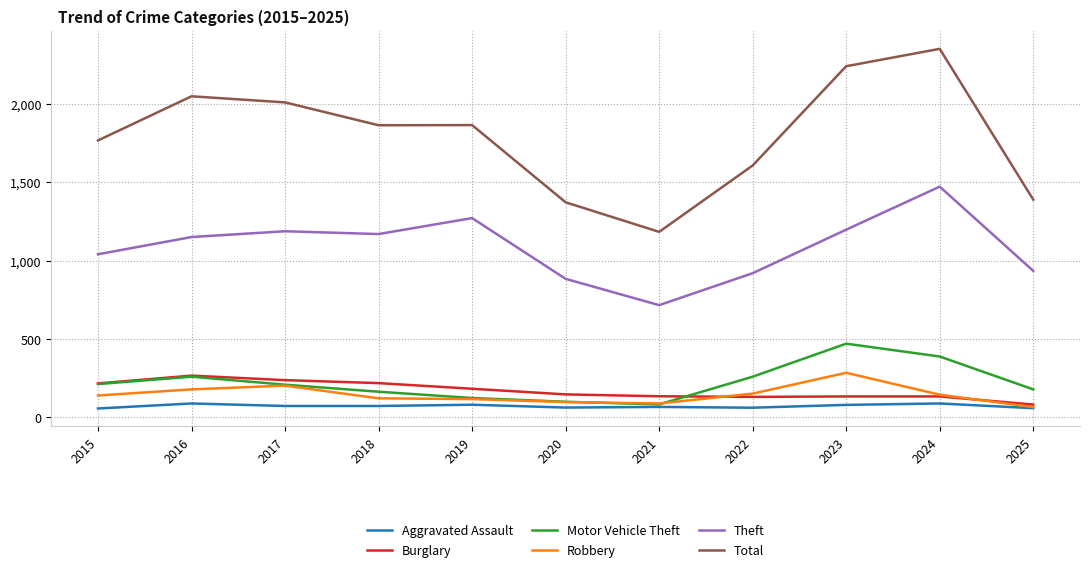

Is it true that Motor Vehicle Theft equals 386 at 2016?

False